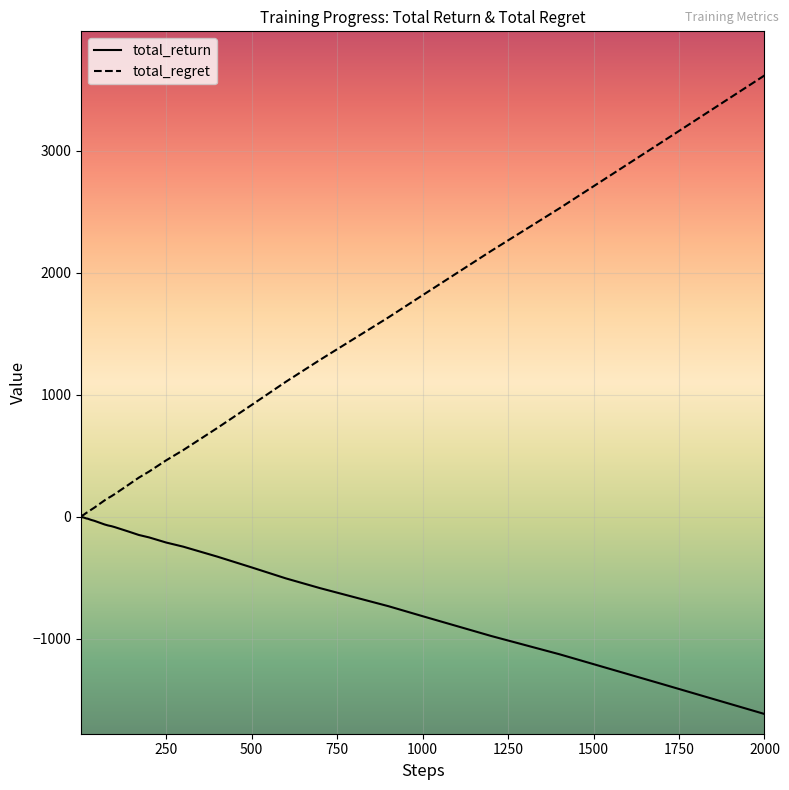

What is the minimum value shown in the chart?

-1618